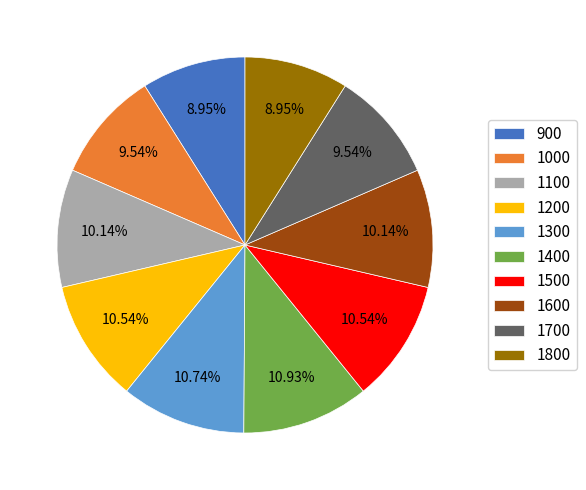

To the nearest percent, what is the average slice percentage?

10%